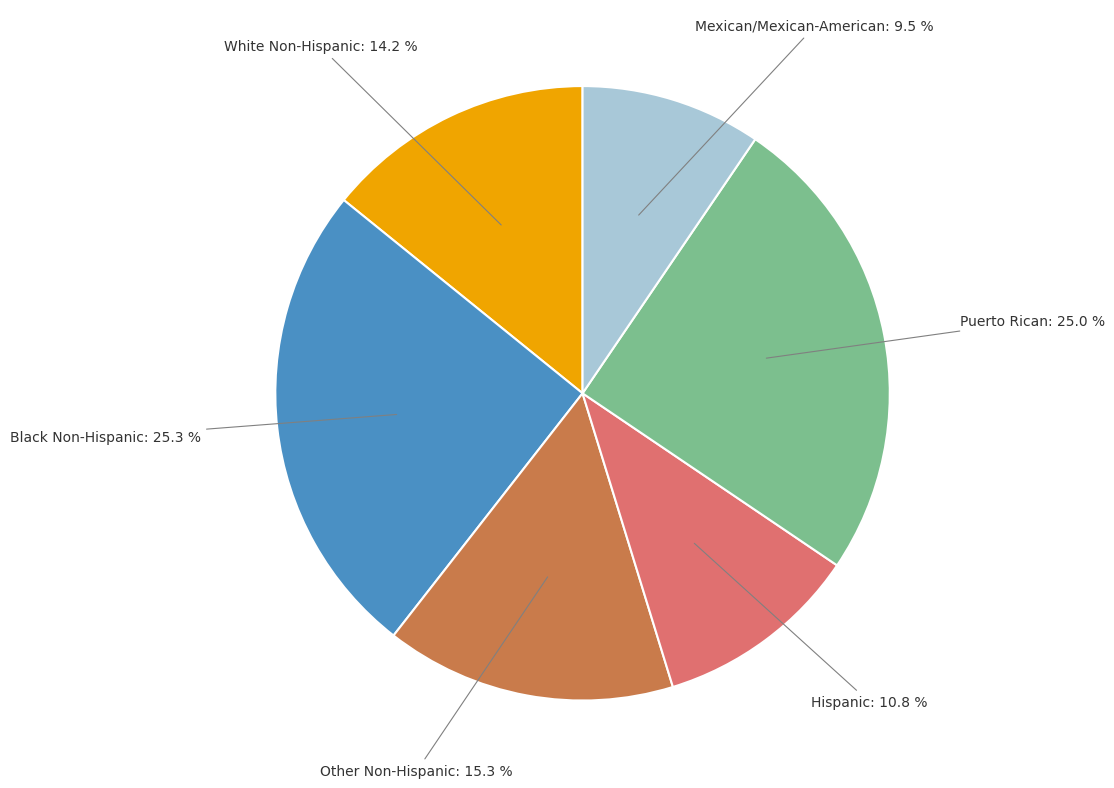

How many slices are in this pie chart?

6